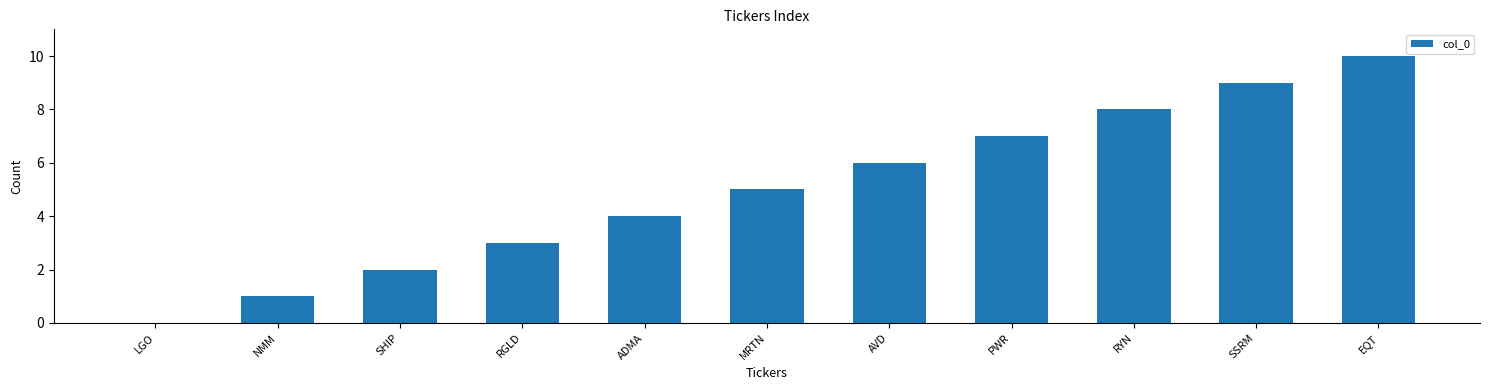

What is the approximate value at PWR?

7